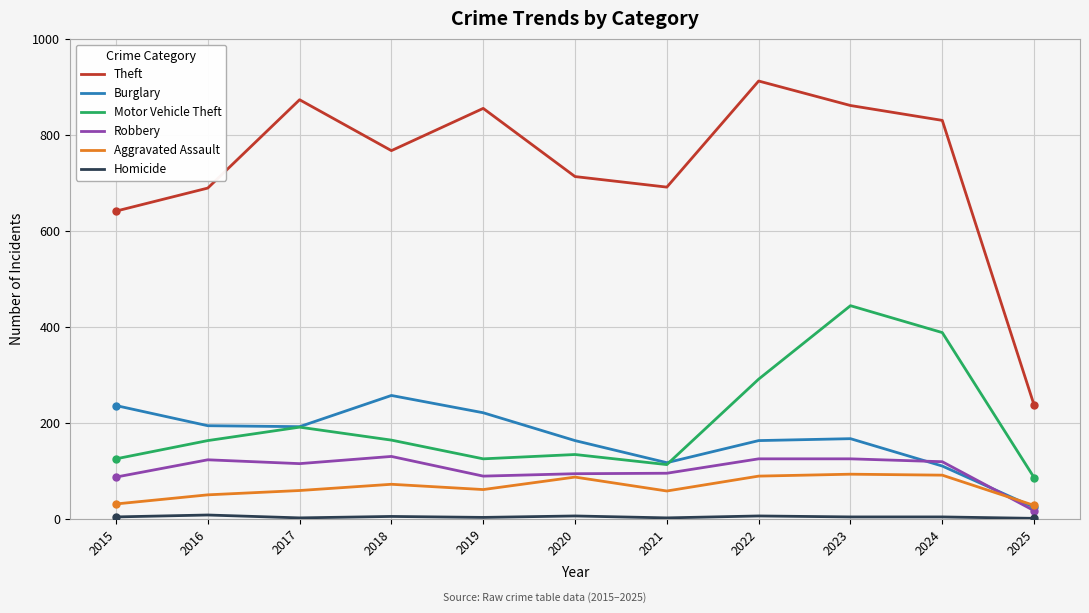

How many distinct data groups are displayed?

6